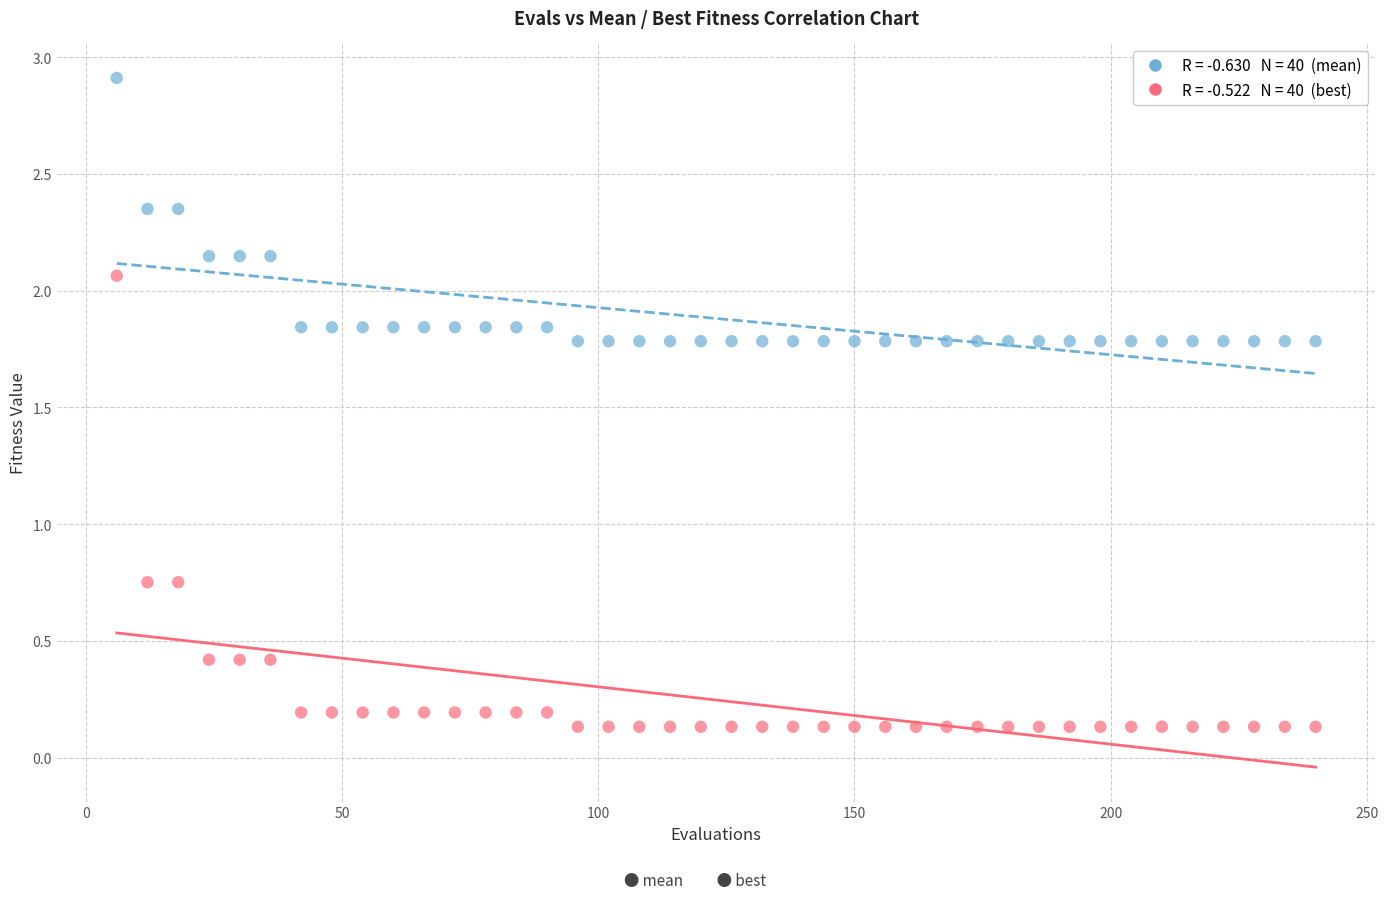

Across all data points, what is the range of X values (max minus min)?

234.0